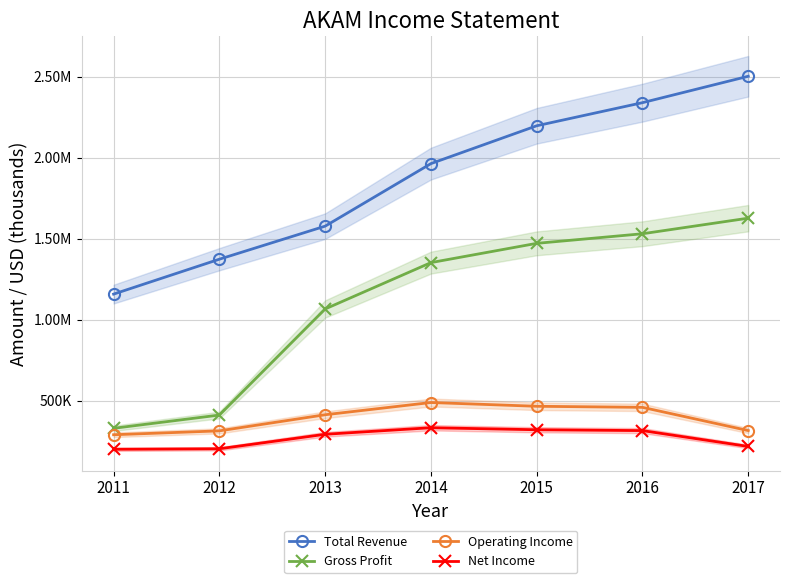

What is the highest value of the Gross Profit series?

1627200